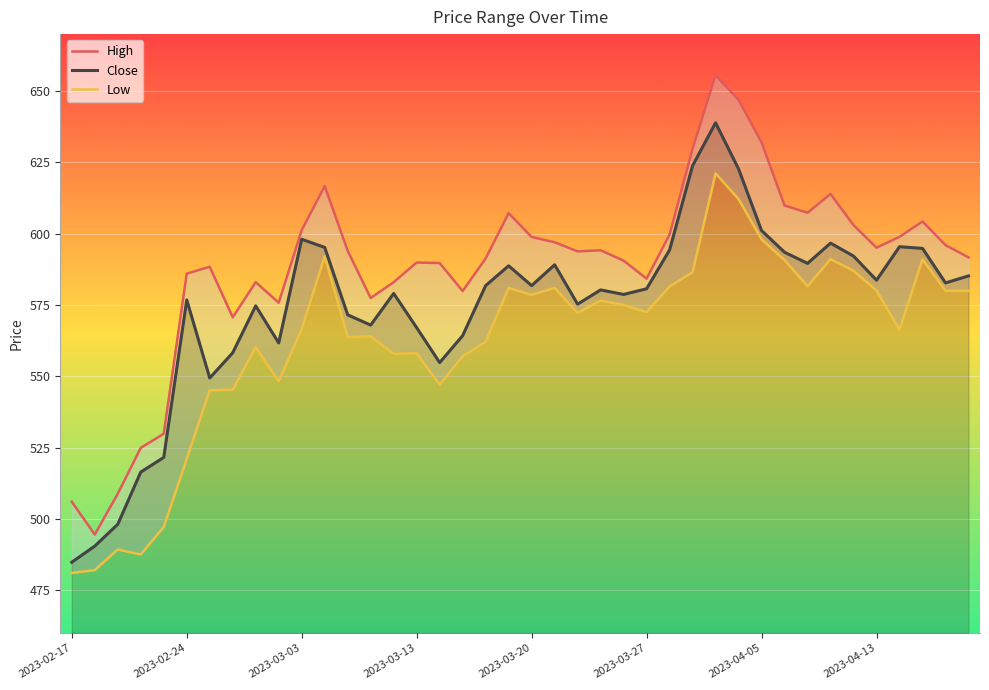

True or false: Close and High intersect in this chart.

False